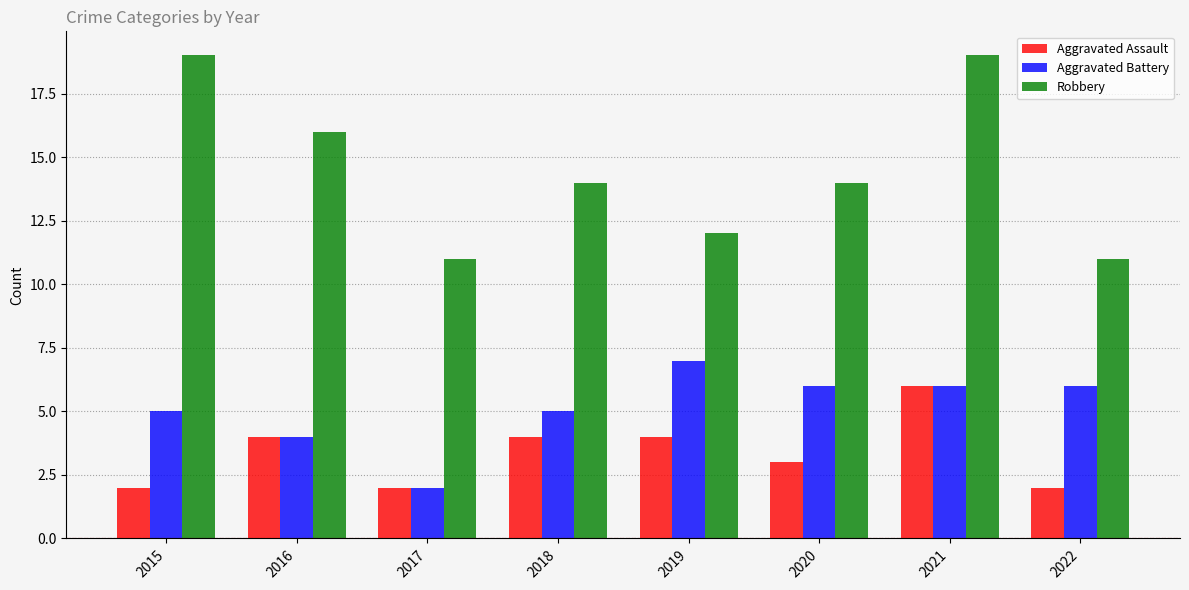

How many categories are shown in the chart?

8